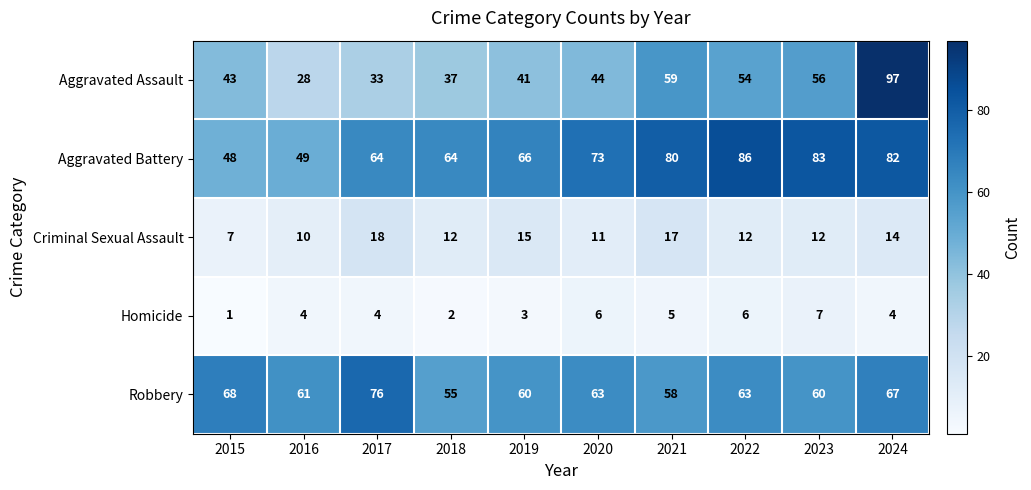

How many data points in Homicide are less than 4?

3